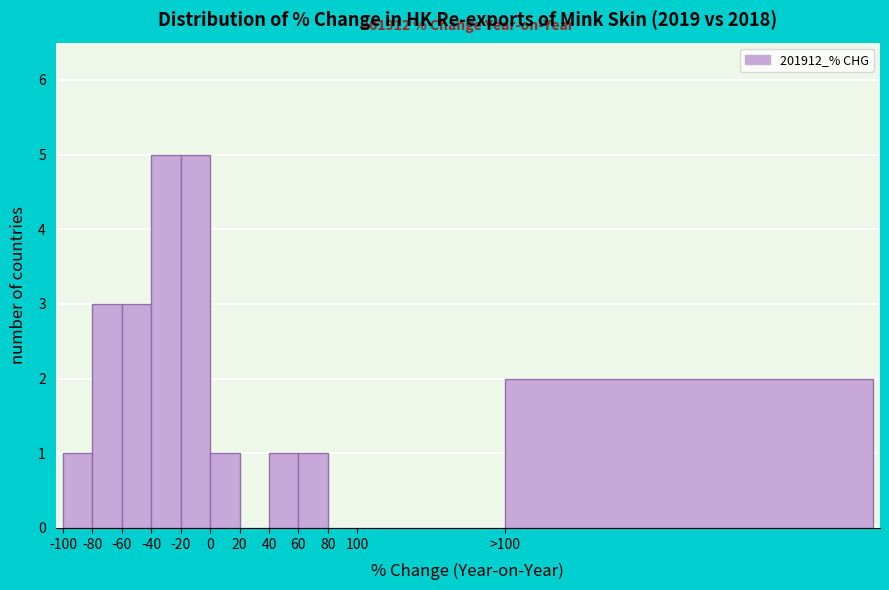

Reading left to right, list all the values displayed in this chart.

-100=1	-80=3	-60=3	-40=5	-20=5	0=1	20=0	40=1	60=1	80=0	100=0	>100=2